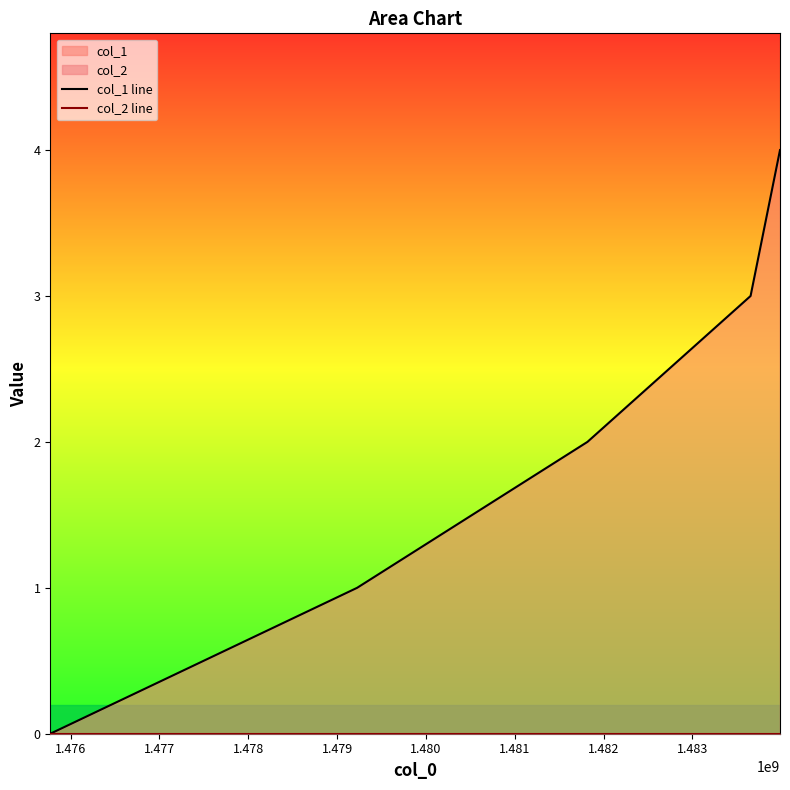

Is the value of col_2 line at 1.478 greater than the value of col_1 line at 1.476?

No